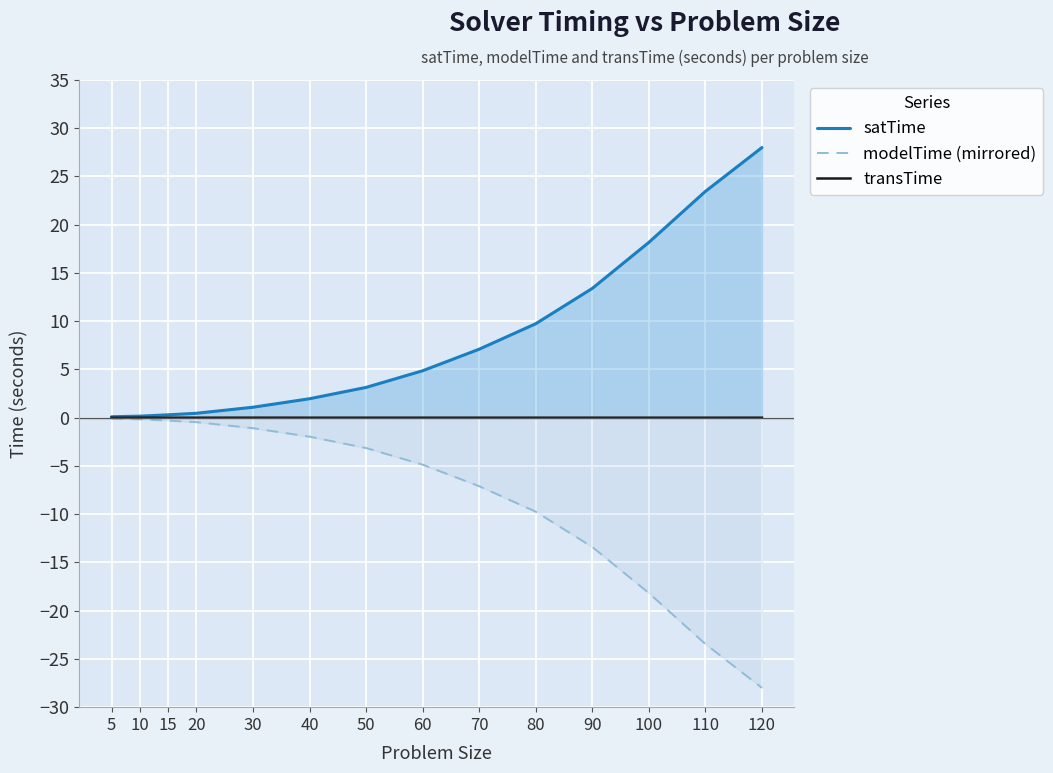

True or false: satTime has more than 0 points higher than both neighbors.

False